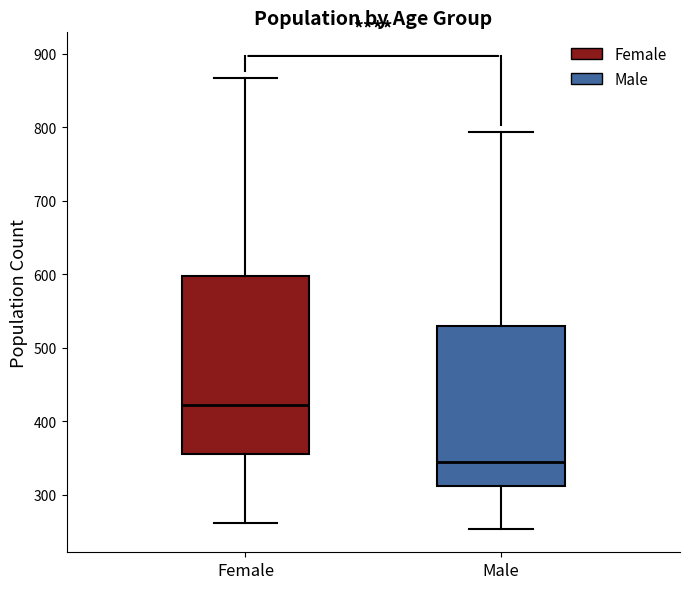

Reading left to right, transcribe this box plot: for each box, give where its median line is, the range the box spans, and where its two whiskers end, as read against the y-axis. The values are not printed on the chart, so give them approximately, as read against the axis.

Female: median 420, box 360 to 600, whiskers 260 to 870
Male: median 350, box 310 to 530, whiskers 250 to 790